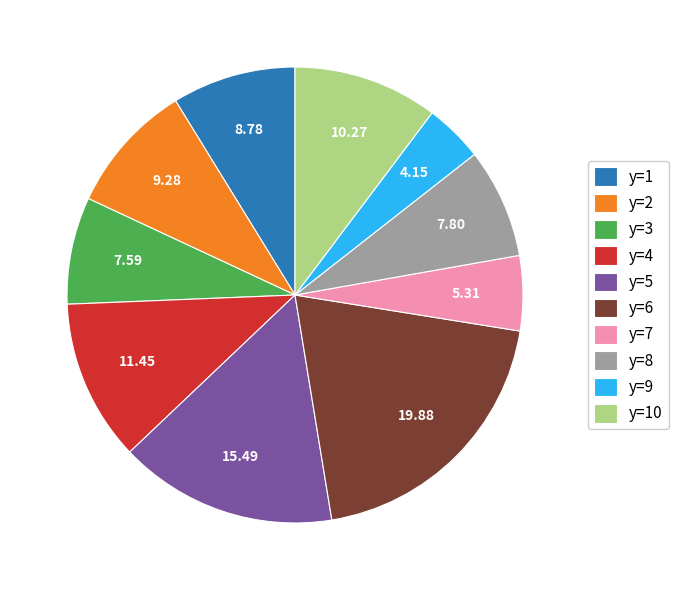

Does any single category account for the majority?

No